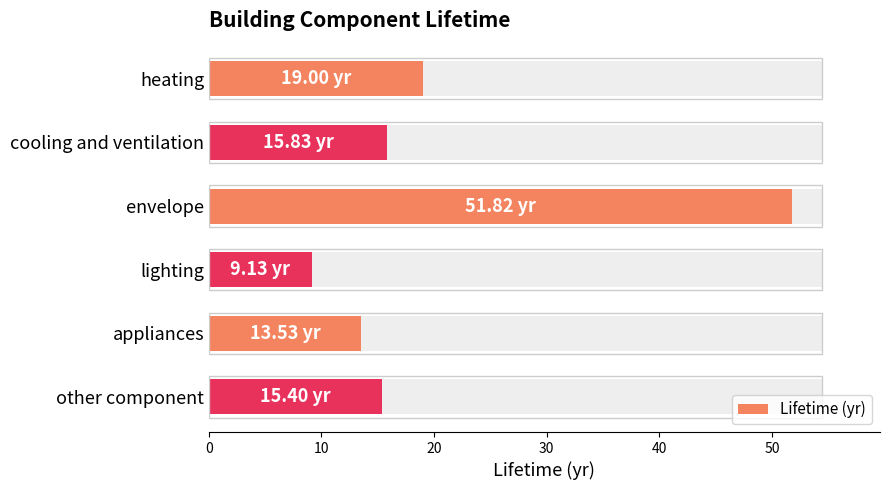

What is the ratio of the value at heating to the value at appliances?

1.4